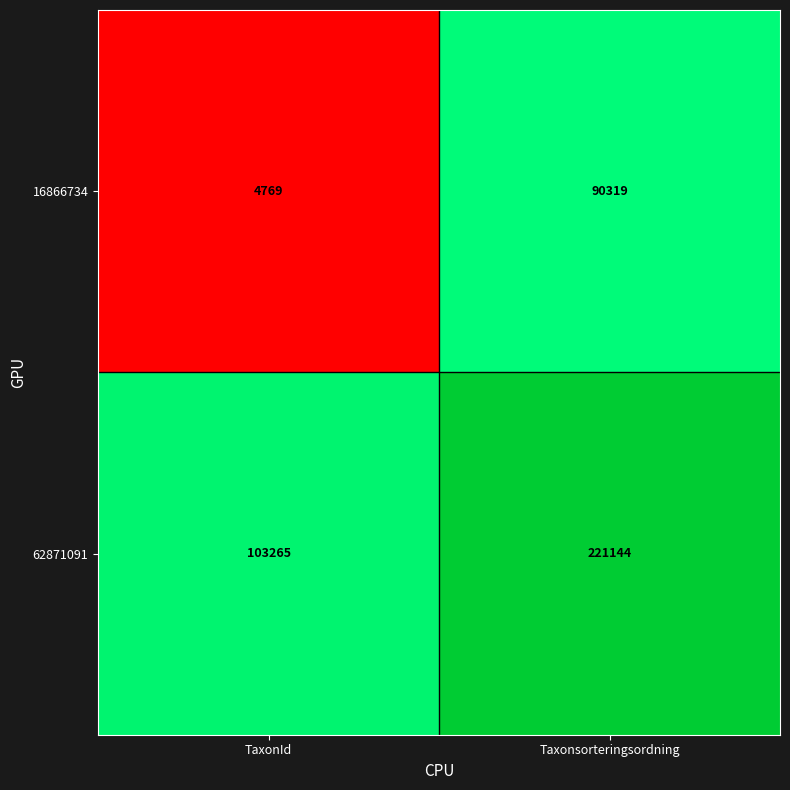

Rank the series by their maximum value, from highest to lowest.

62871091, 16866734